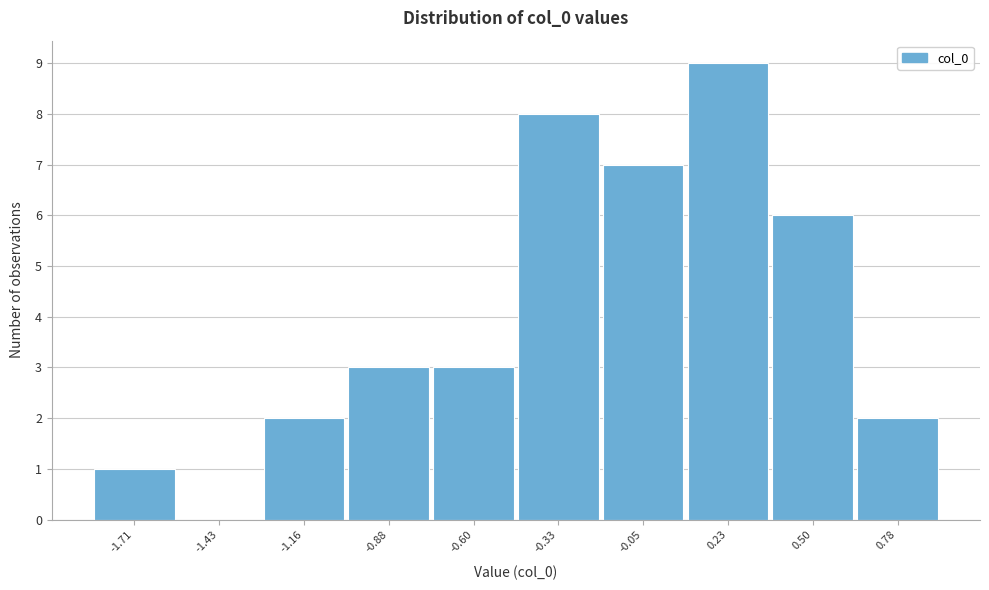

Reading left to right, list all the values displayed in this chart.

-1.71=1	-1.43=0	-1.16=2	-0.88=3	-0.60=3	-0.33=8	-0.05=7	0.23=9	0.50=6	0.78=2